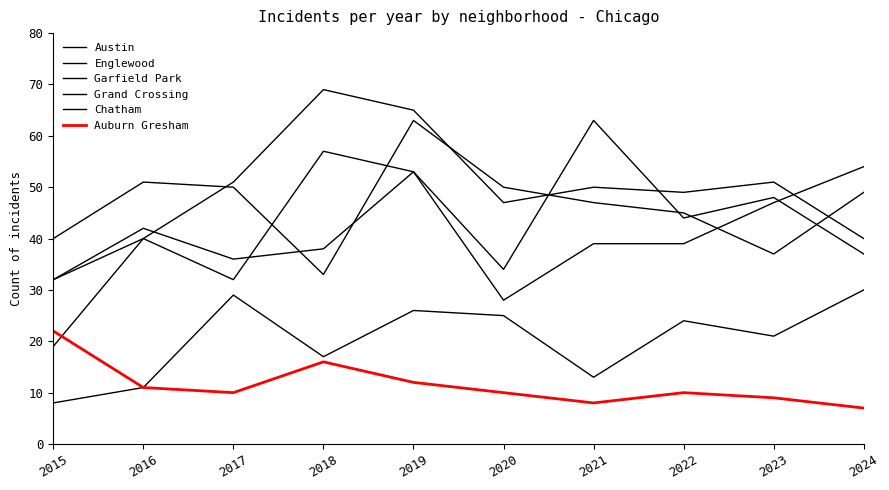

Is this an area chart (filled region under the line)?

No